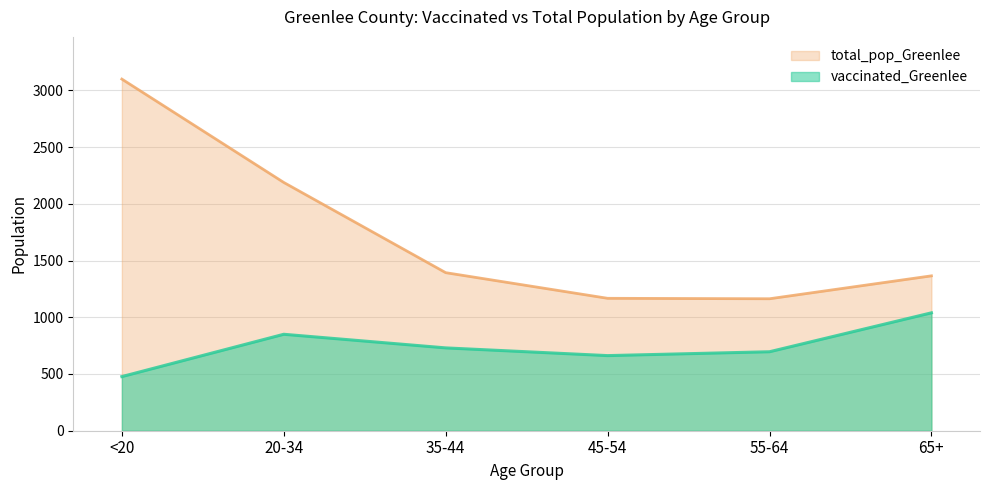

Reading left to right, transcribe all the data shown in this chart.

vaccinated_Greenlee: 477	850	730	662	696	1039
total_pop_Greenlee: 3099	2188	1393	1167	1163	1365